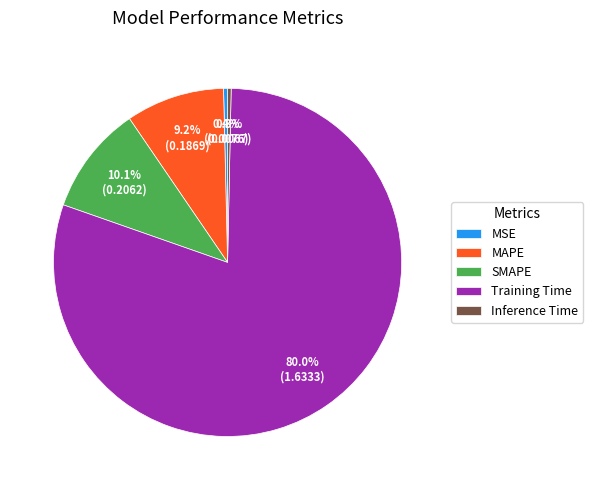

True or false: MAPE accounts for 9% of the total.

True